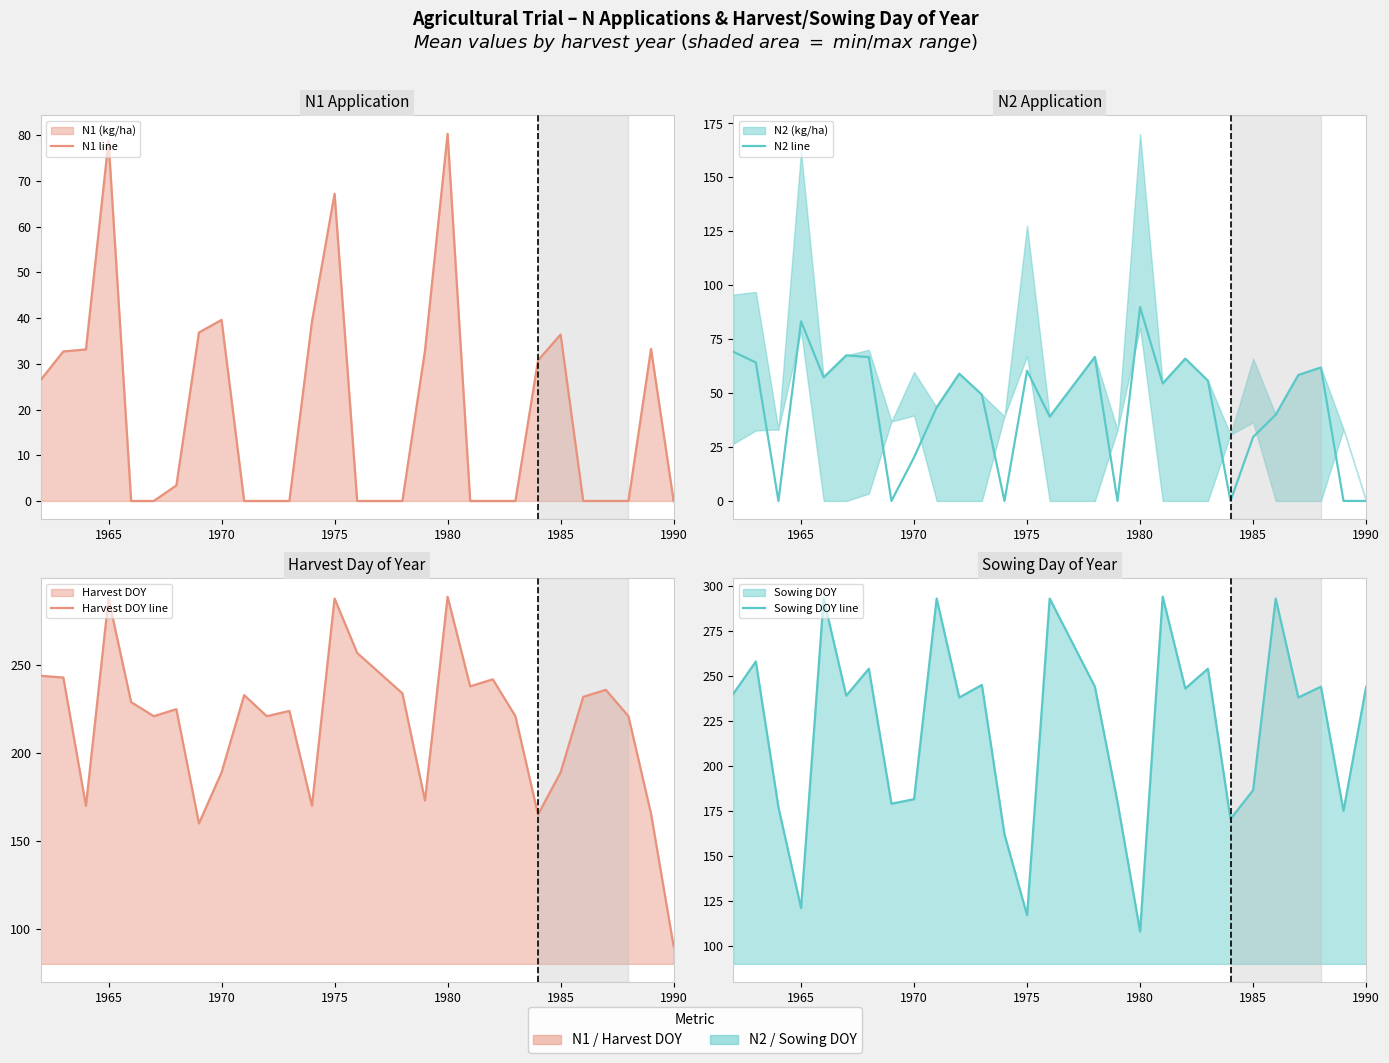

Which series has the widest spread of values?

Harvest DOY line